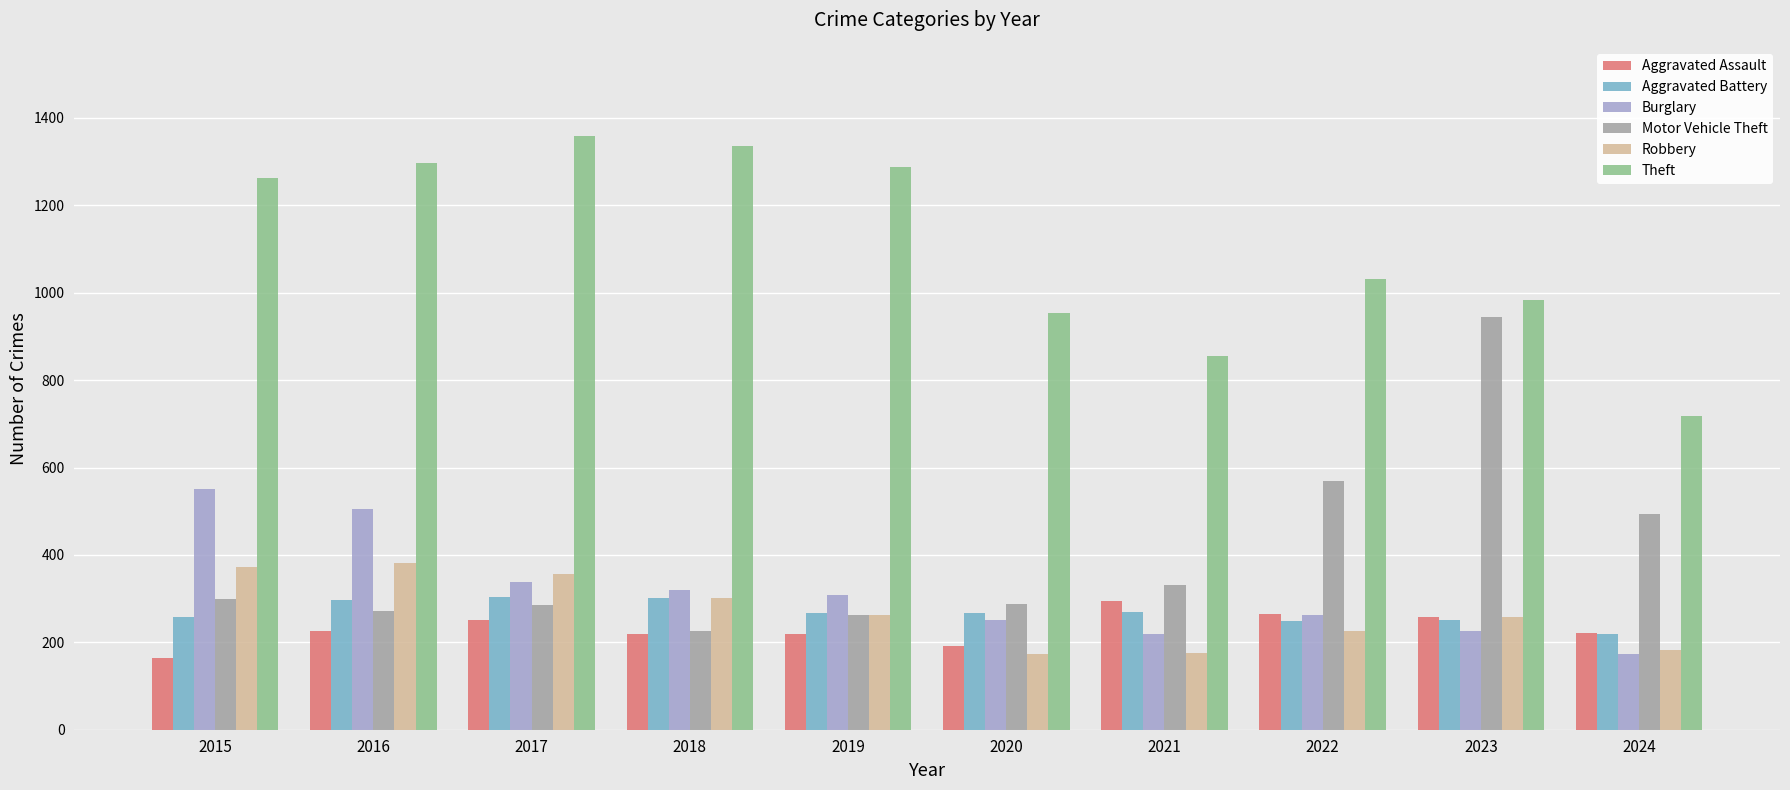

What is the average value of the Burglary series?

316